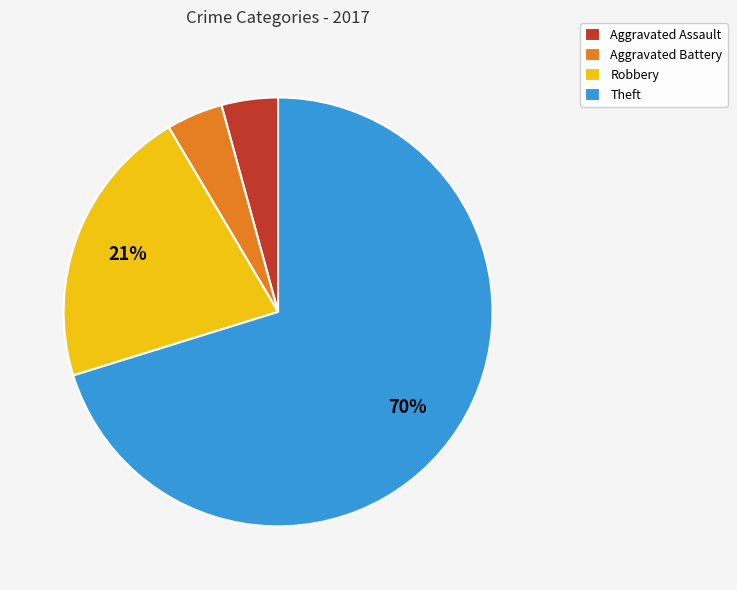

What is the majority slice?

Theft